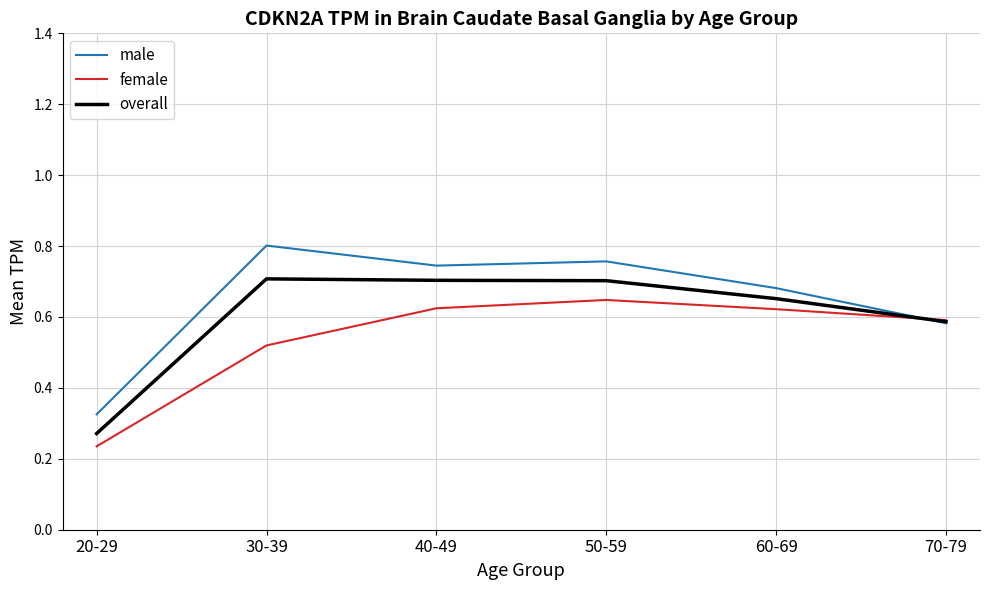

At 60-69, list the series in order from largest to smallest.

male, overall, female